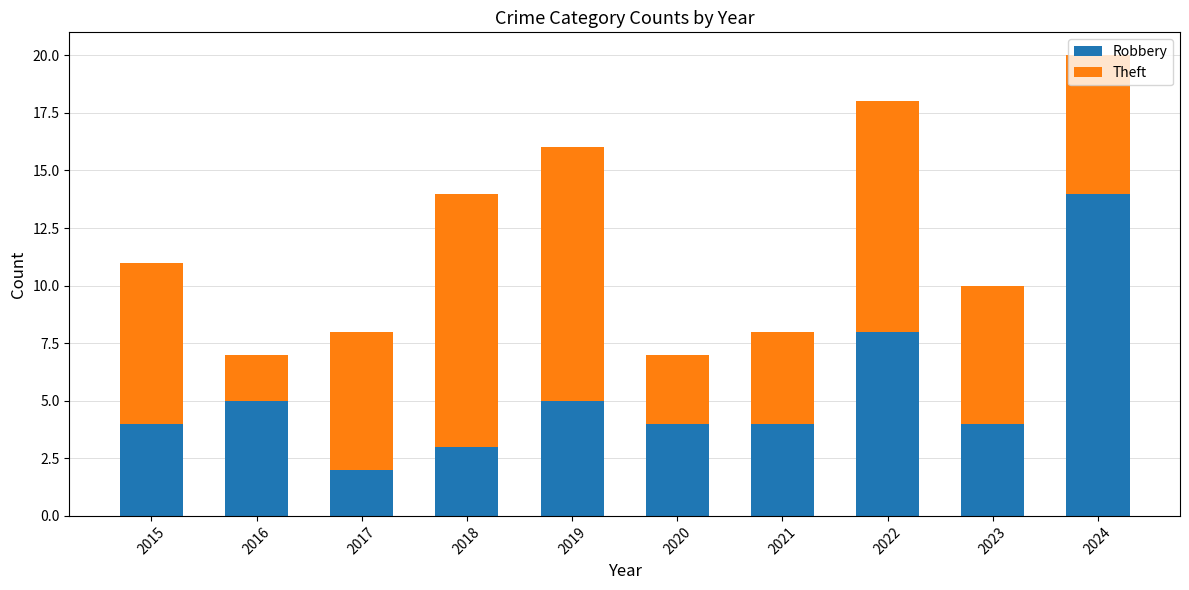

What is the average value of the Robbery series?

5